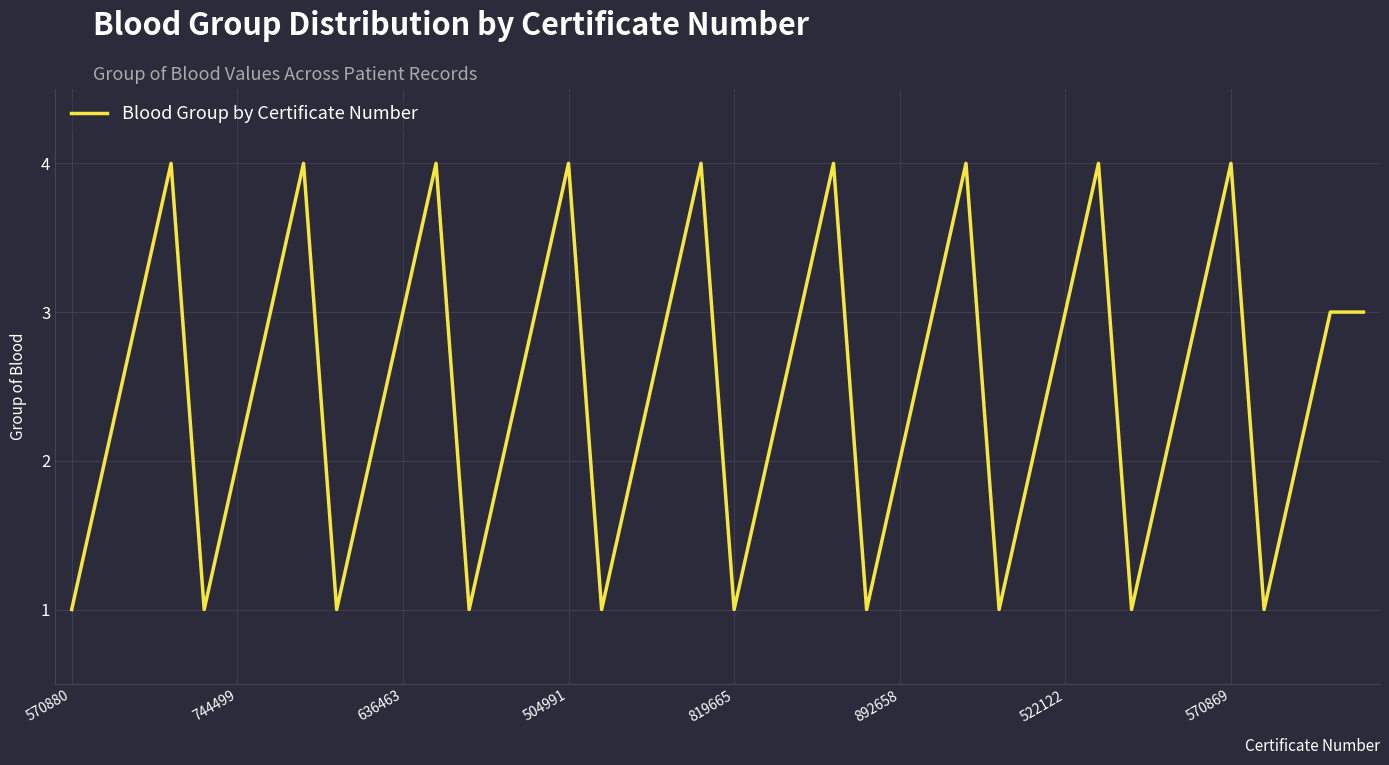

What is the sum of all values?

99